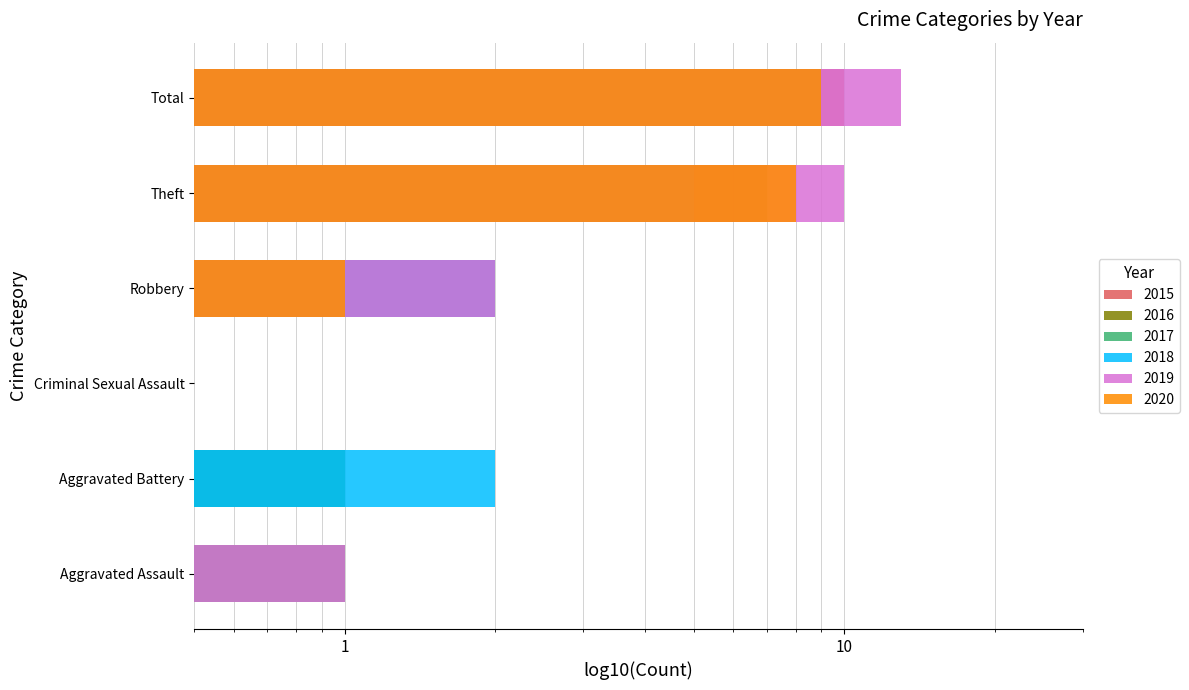

At which label does 2017 first exceed 2?

Total